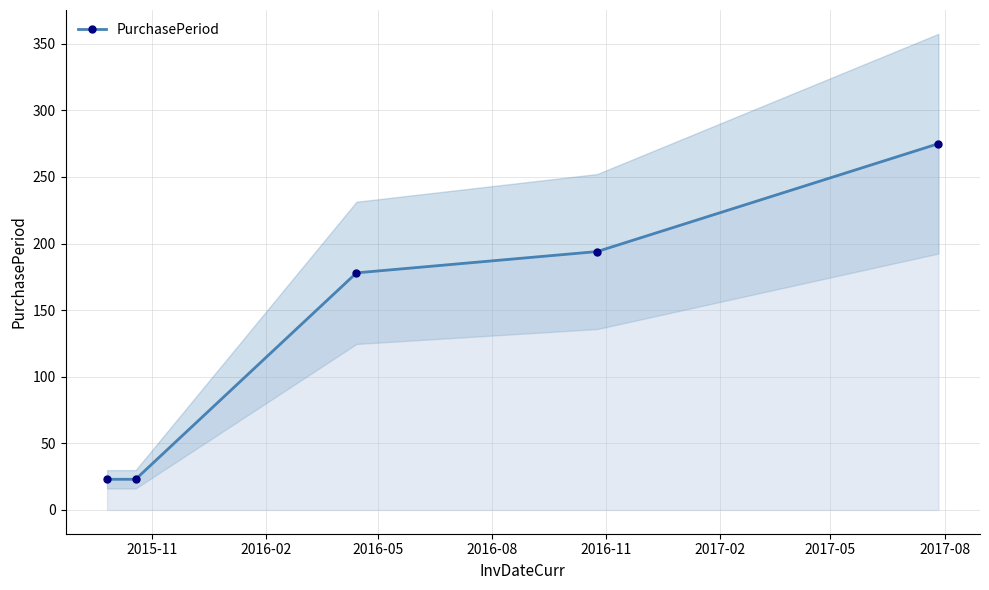

What is the average value?

139